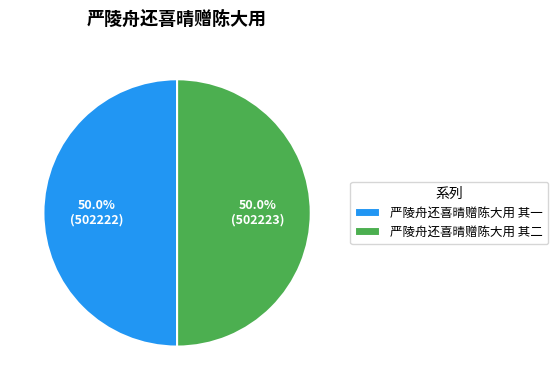

Is the sum of 严陵舟还喜晴赠陈大用 其二 and 严陵舟还喜晴赠陈大用 其一 greater than half?

Yes